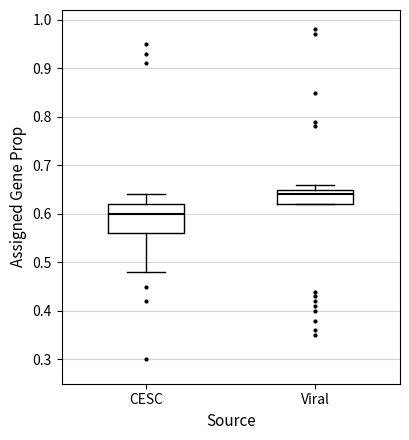

Reading left to right, read every box against the y-axis: the position of its median line, the range the box covers, and the ends of its whiskers. The values are not printed on the chart, so give them approximately, as read against the axis.

CESC: median 0.60, box 0.56 to 0.62, whiskers 0.48 to 0.64
Viral: median 0.64, box 0.62 to 0.65, whiskers 0.62 to 0.66